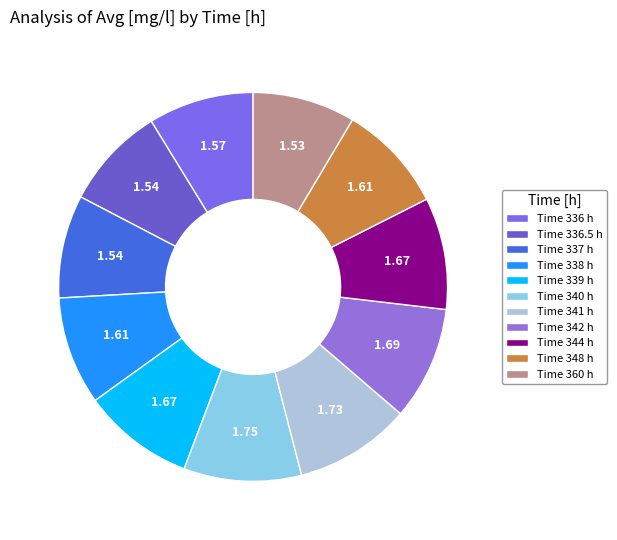

How many segments does this pie chart have?

11